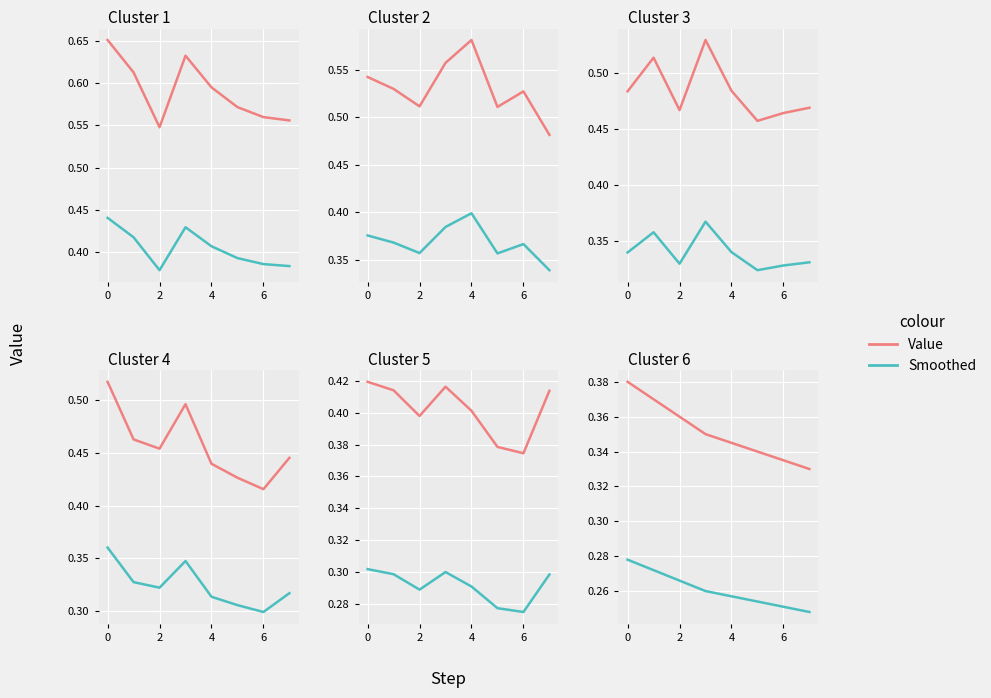

What is the average value of the Smoothed series?

0.3